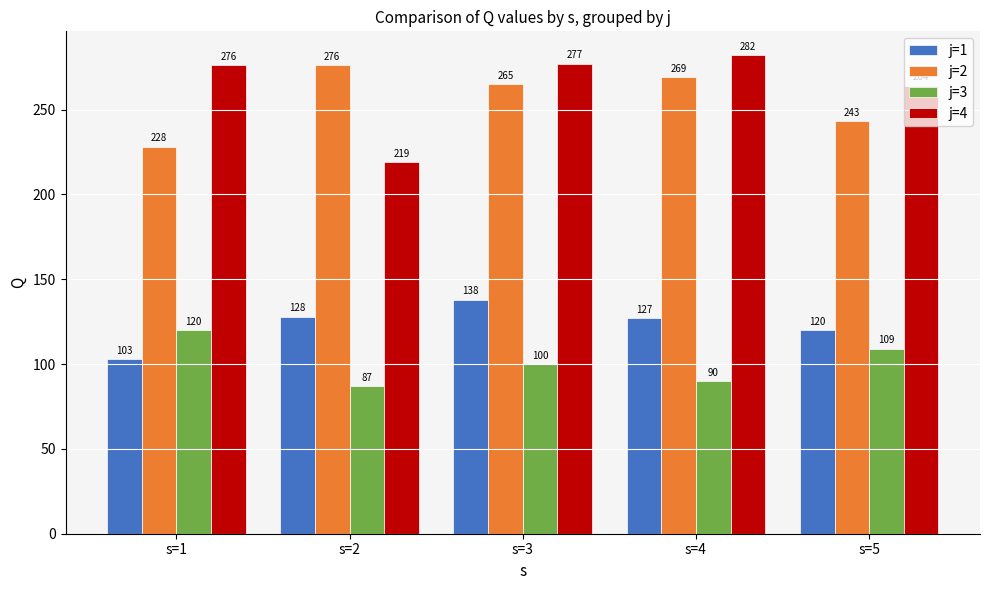

What is the average value of the j=2 series?

256